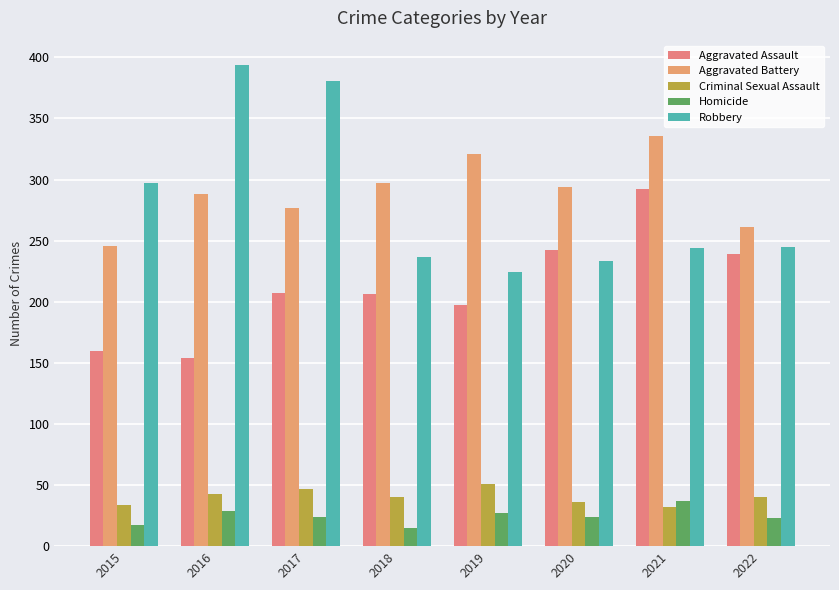

Rank the categories by Aggravated Assault value from lowest to highest.

2016, 2015, 2019, 2018, 2017, 2022, 2020, 2021